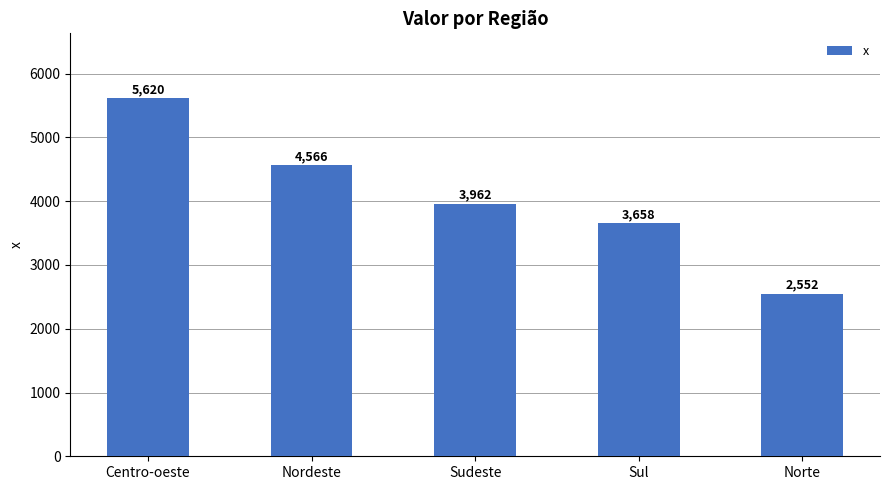

What position from the right is Sudeste?

3